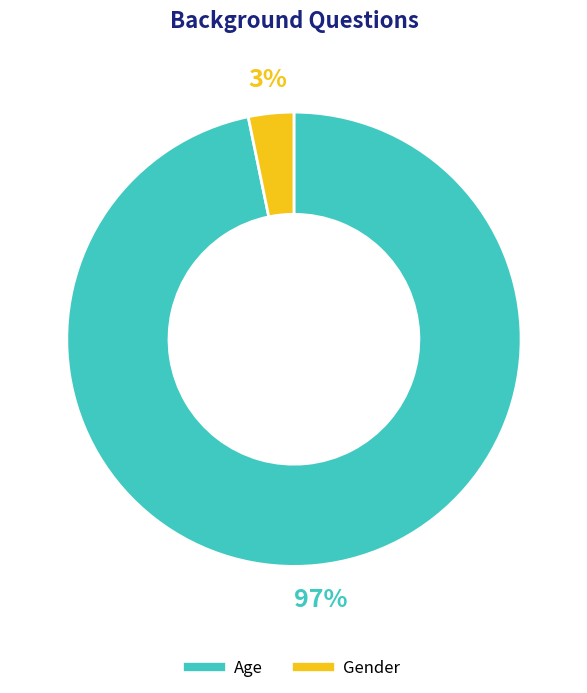

To the nearest percent, what is the difference between the Age and Gender slice percentages?

94%